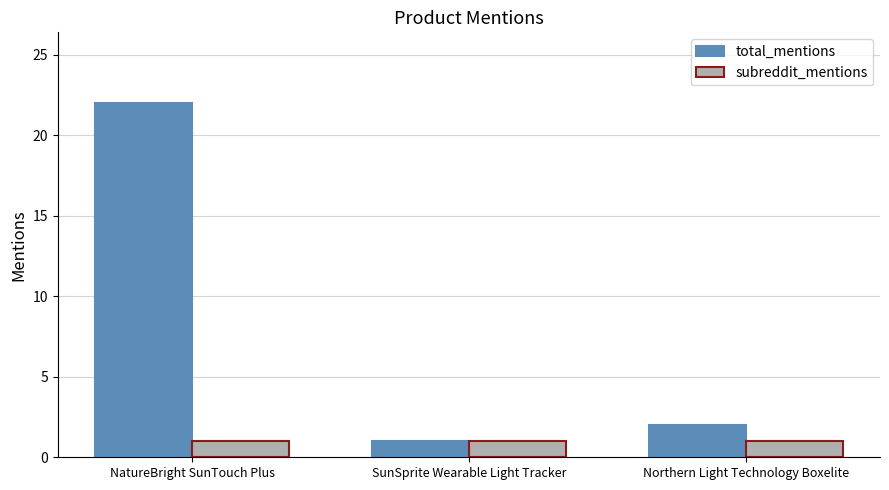

True or false: total_mentions has a value of 6 at NatureBright SunTouch Plus.

False